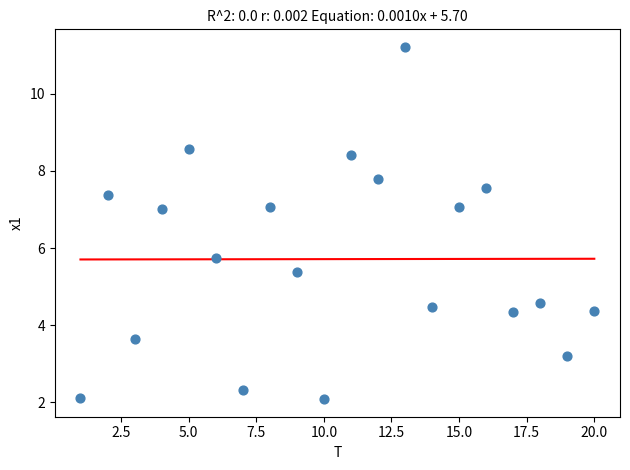

What Y value in the scatter plot is closest to 6?

5.8